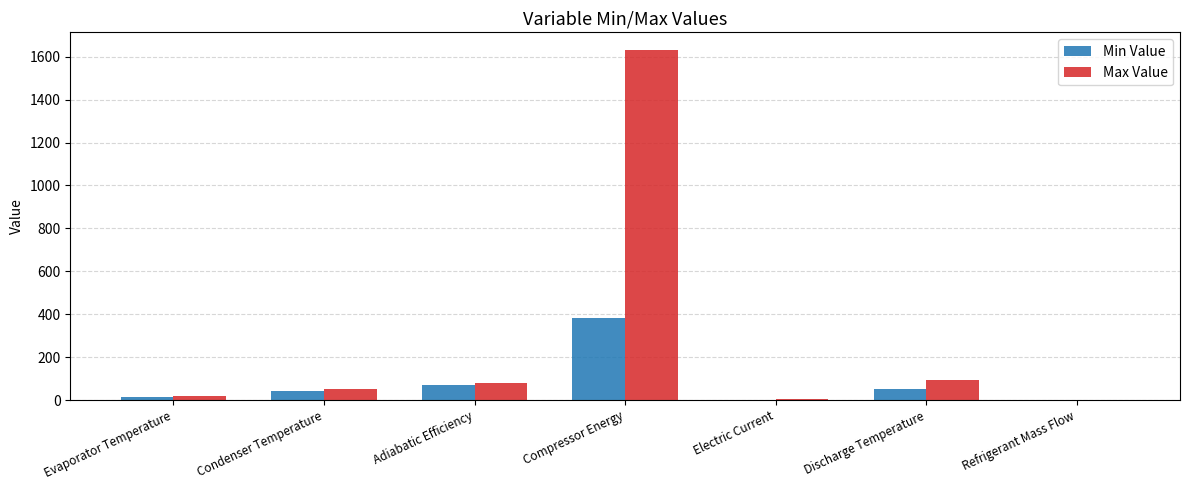

At which category is the sum across all series the highest?

Compressor Energy